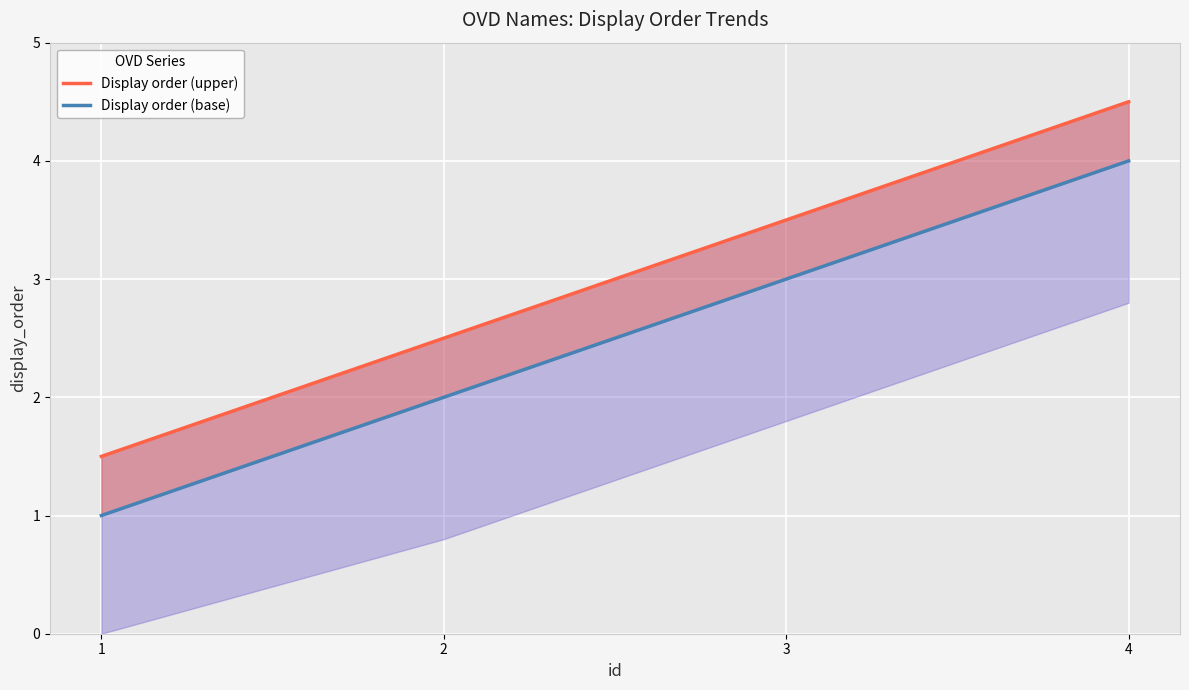

True or false: Display order (upper) and Display order (base) cross at least once.

False